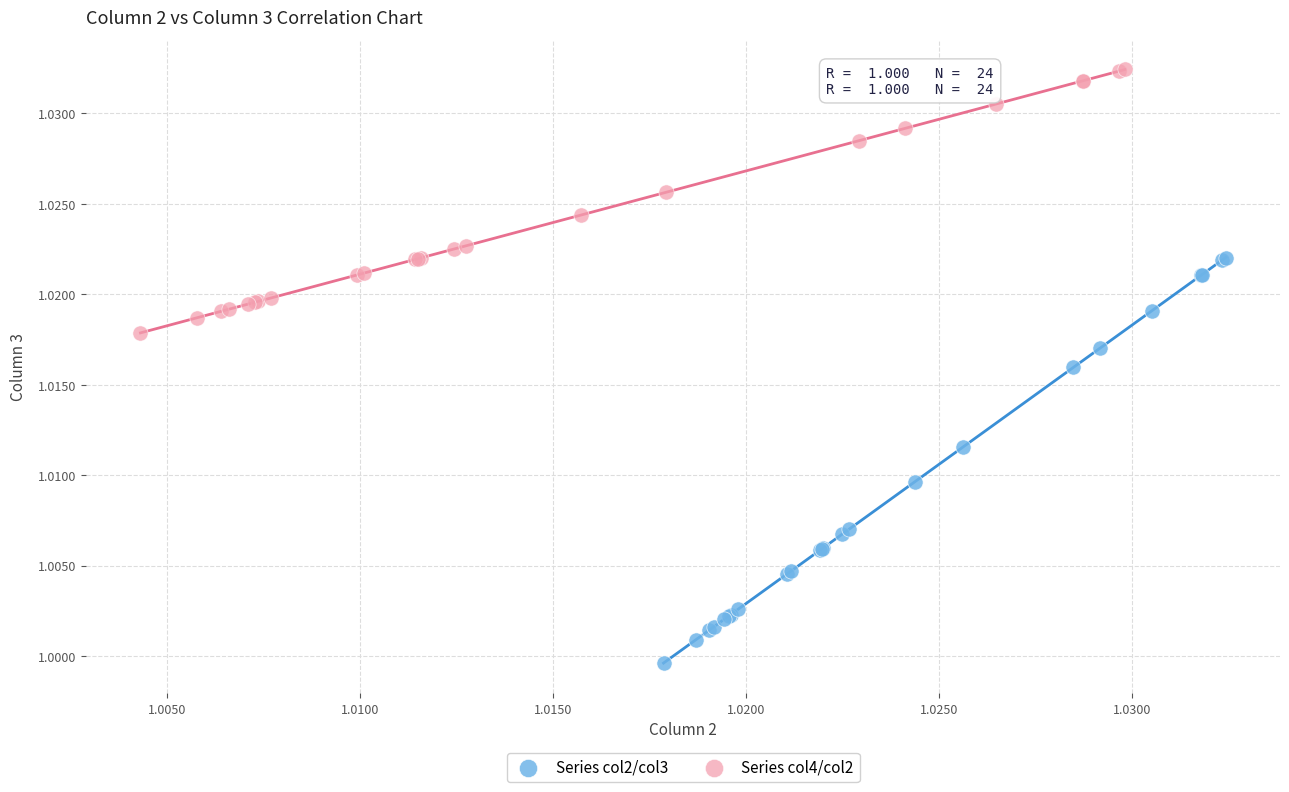

Which series reaches the maximum Y coordinate?

Series col4/col2